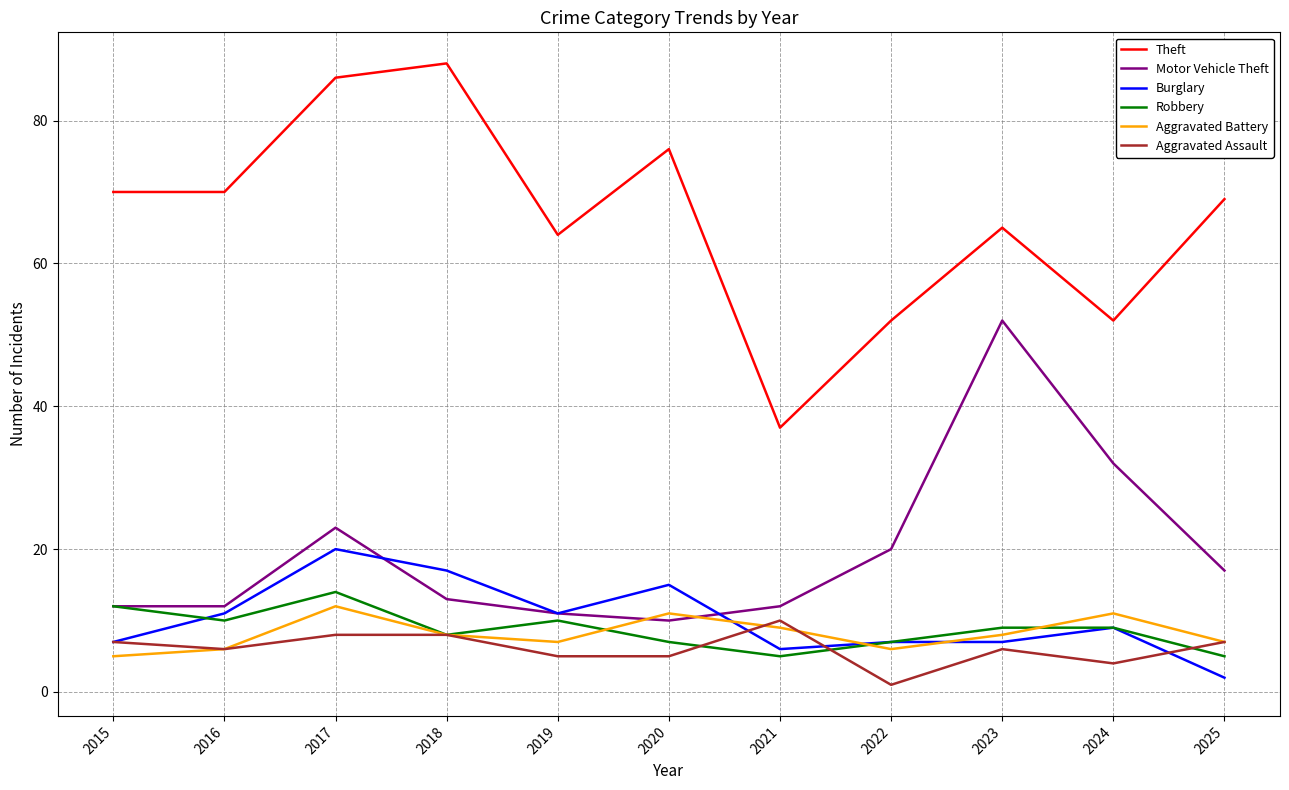

What is the spread (max minus min) of values at 2024?

48